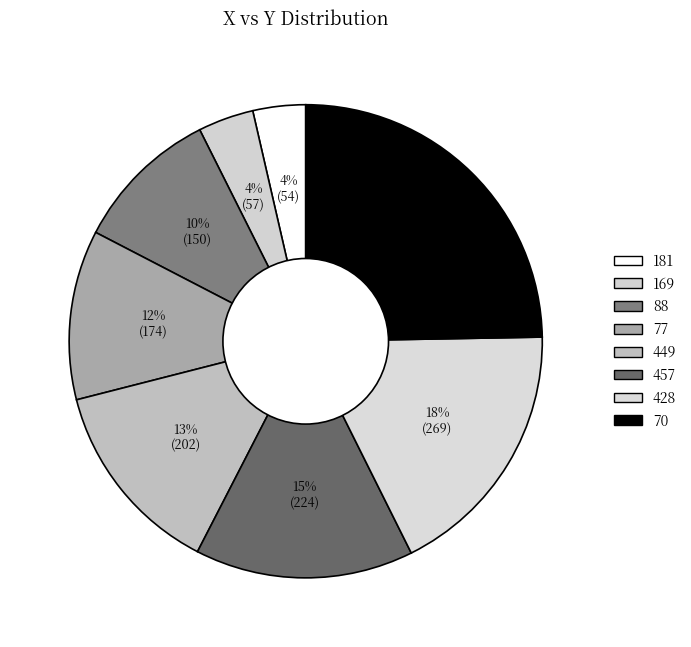

The 169 slice represents 4% of the pie. True or false?

True